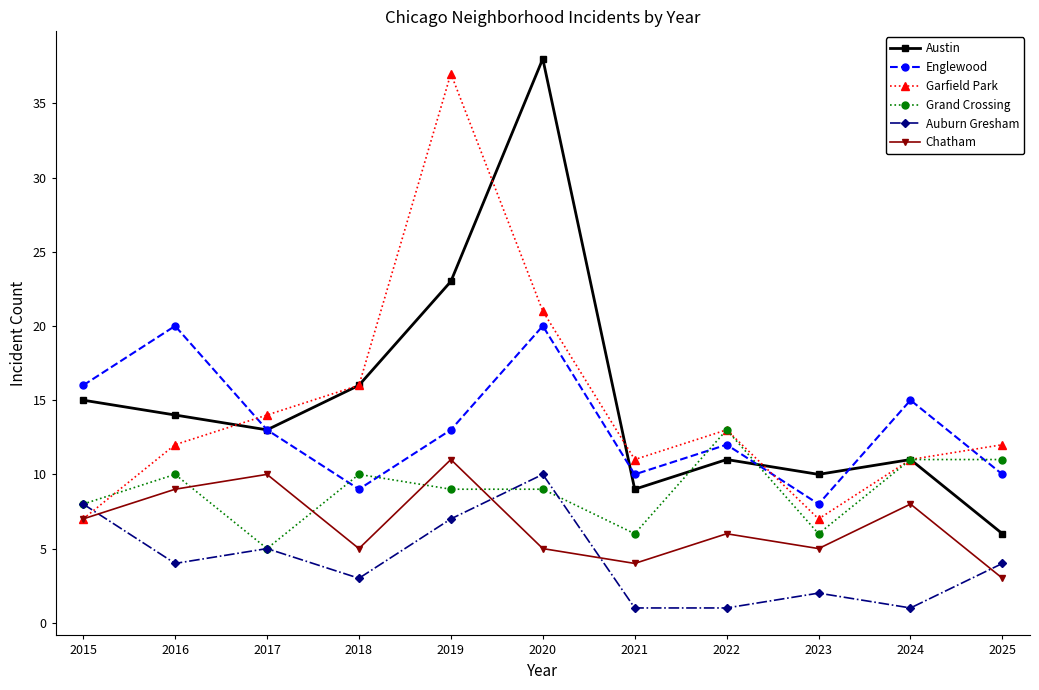

Which series changed the most between 2019 and 2025?

Garfield Park